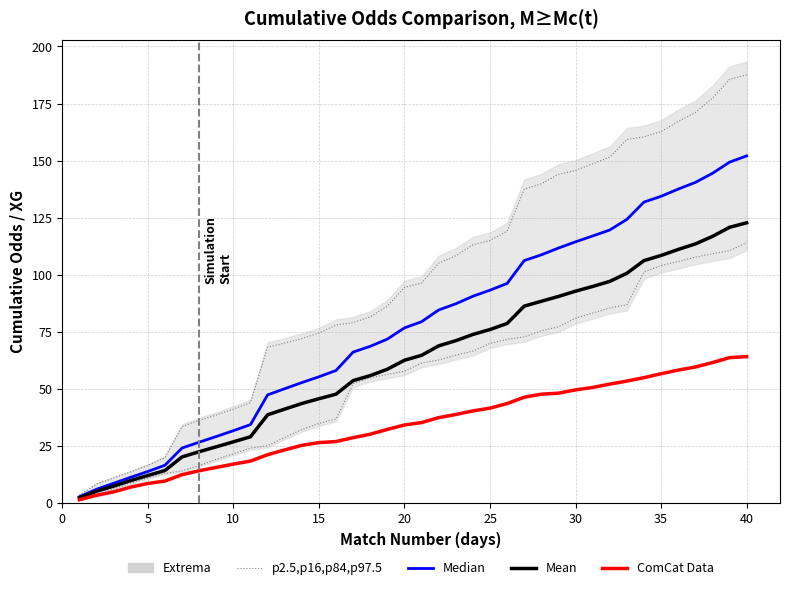

What is the value of the p2.5,p16,p84,p97.5 point at the 28th from the left?

139.8